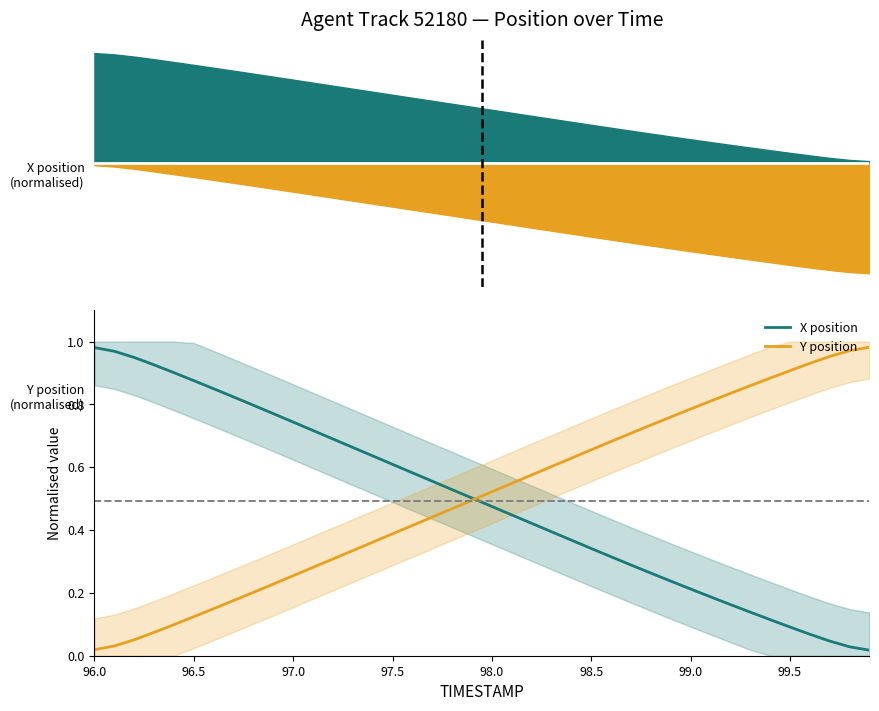

Rank the series by their average value, from lowest to highest.

X position, Y position